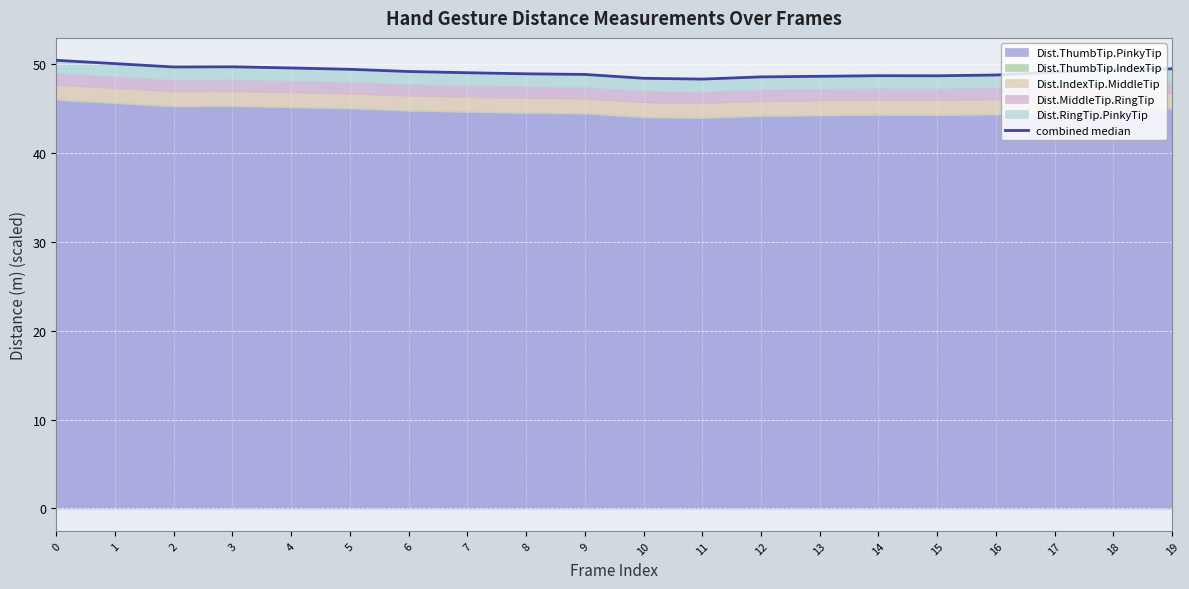

How many lines are shown in the chart?

1